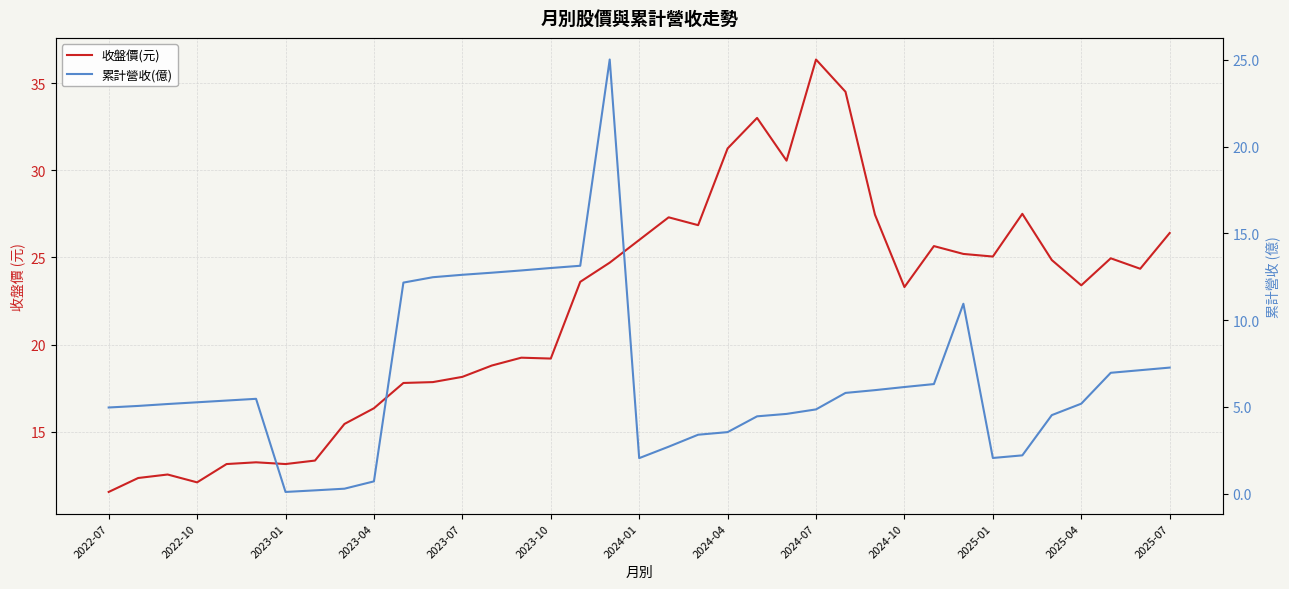

True or false: 累計營收(億) has more than 1 interior local peaks.

True